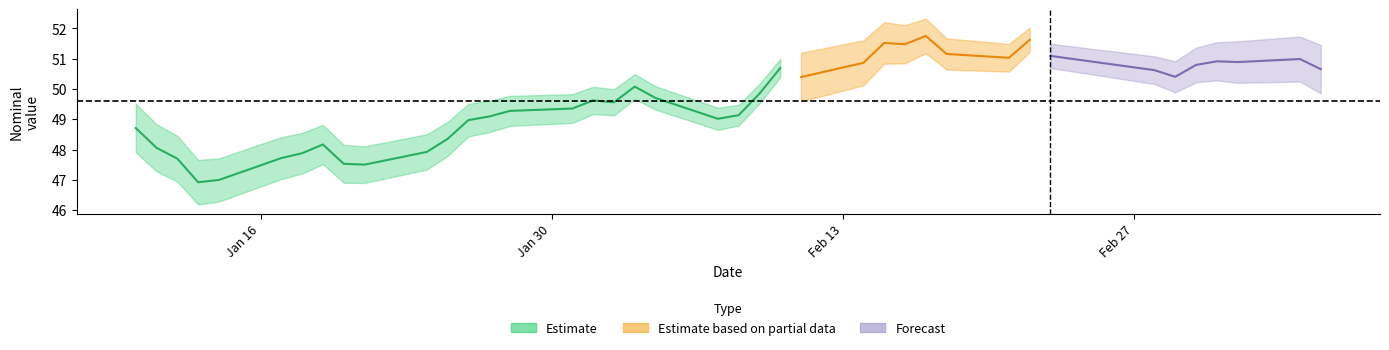

Reading right to left, what are all the values shown in this chart?

nominal: 50.7	51.0	50.9	50.9	50.8	50.4	50.6	51.1	51.6	51.0	51.2	51.8	51.5	51.5	50.9	50.4	50.7	49.8	49.1	49.0	49.7	50.1	49.6	49.6	49.4	49.3	49.1	49.0	48.4	47.9	47.5	47.5	48.2	47.9	47.7	47.0	46.9	47.7	48.1	48.7
unit: 1.0	1.0	1.0	1.0	1.0	1.0	1.0	1.0	1.0	1.0	1.0	1.0	1.0	1.0	1.0	1.0	1.0	1.0	1.0	1.0	1.0	1.0	1.0	1.0	1.0	1.0	1.0	1.0	1.0	1.0	1.0	1.0	1.0	1.0	1.0	1.0	1.0	1.0	1.0	1.0